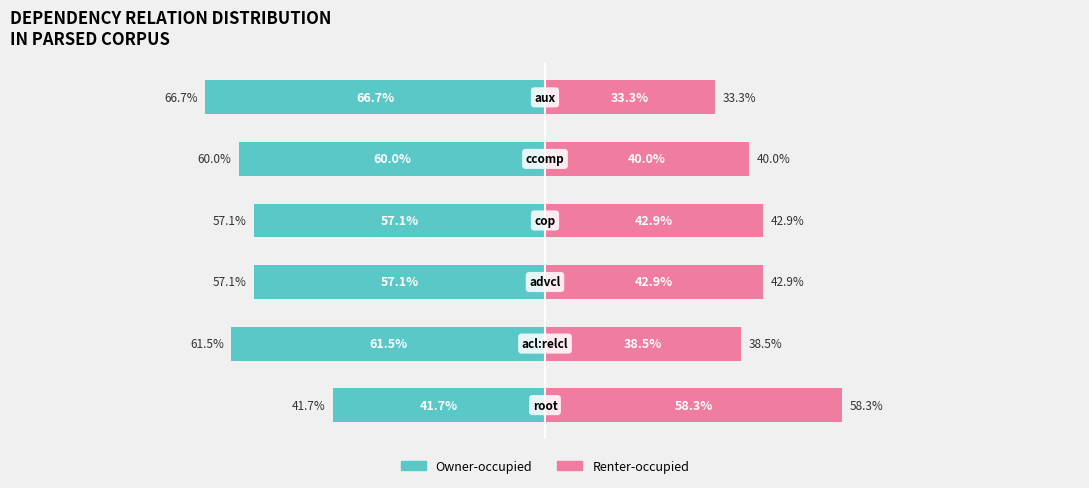

List the labels in order of Renter-occupied value, smallest first.

5, 1, 4, 2, 3, 0